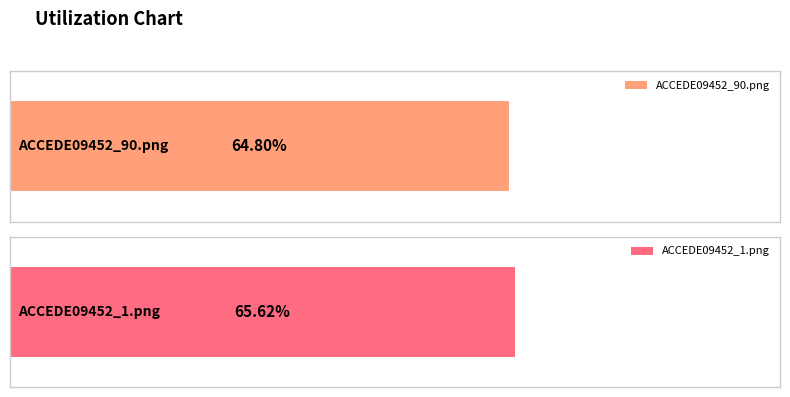

At which label is the value closest to 0?

ACCEDE09452_90.png